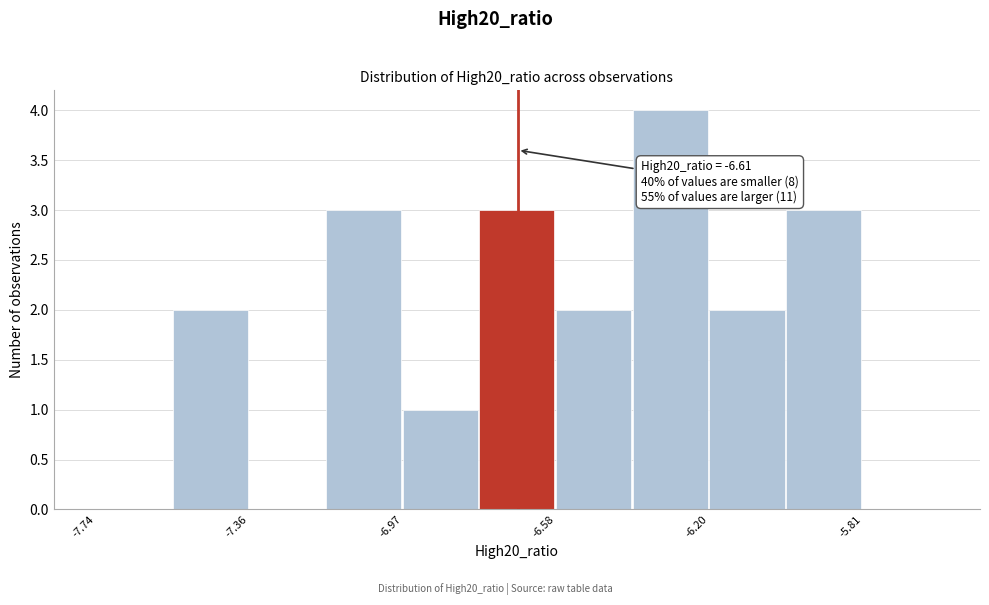

Read against the x-axis, roughly where is the centre of the tallest bar?

-6.30